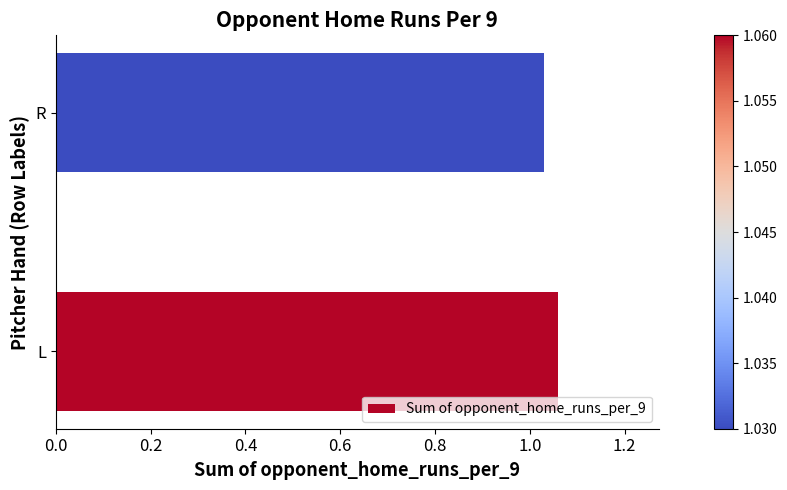

True or false: the data shows 1.7 at L.

False